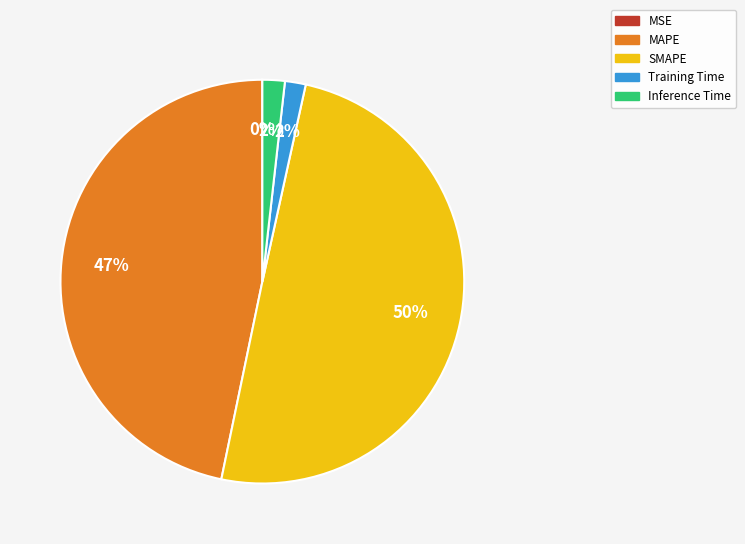

True or false: Inference Time accounts for 2% of the total.

True